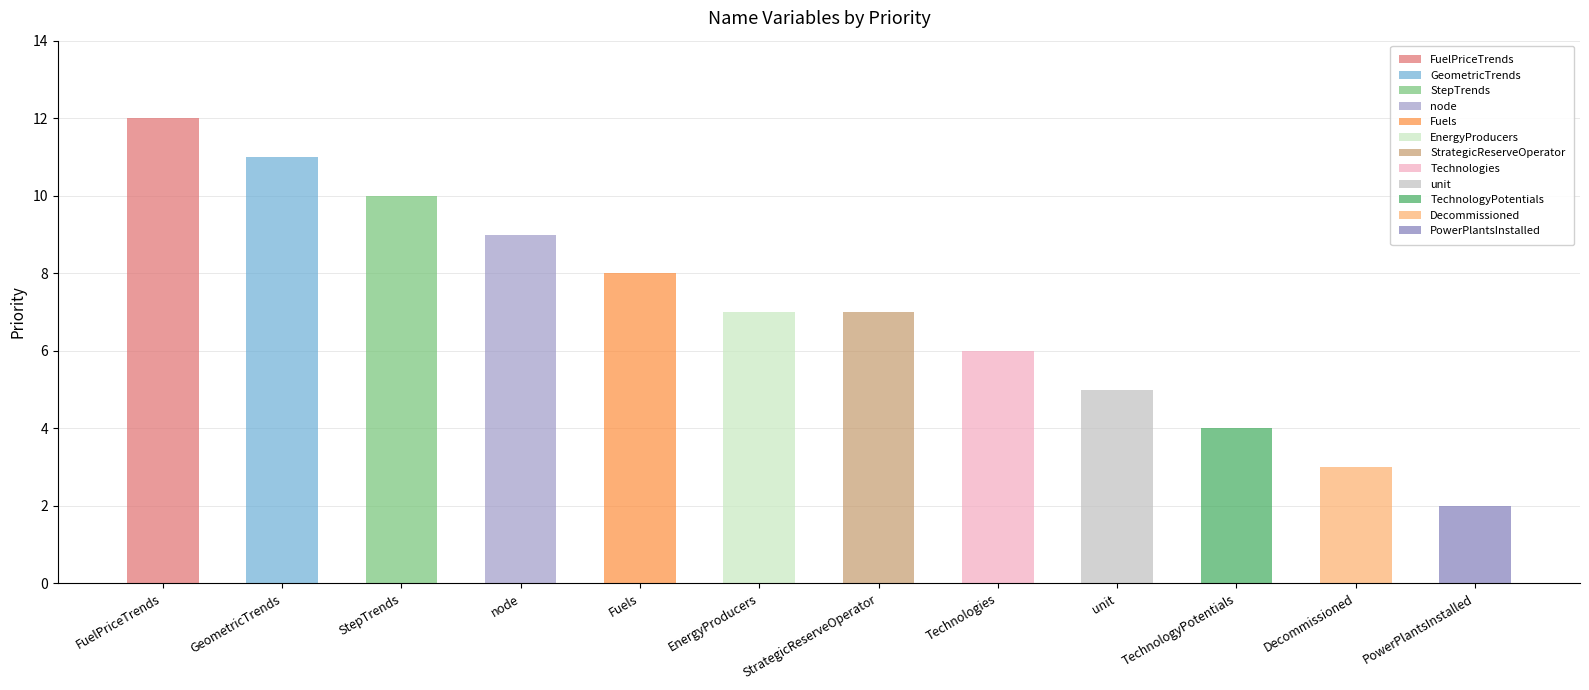

List the labels in order of value, smallest first.

PowerPlantsInstalled, Decommissioned, TechnologyPotentials, unit, Technologies, EnergyProducers, StrategicReserveOperator, Fuels, node, StepTrends, GeometricTrends, FuelPriceTrends